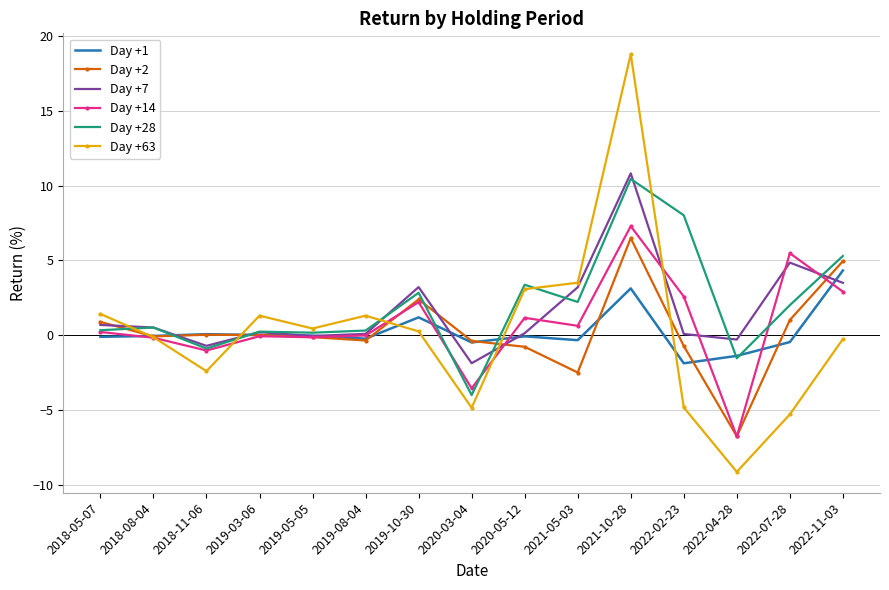

What is the minimum value for Day +63?

-9.2